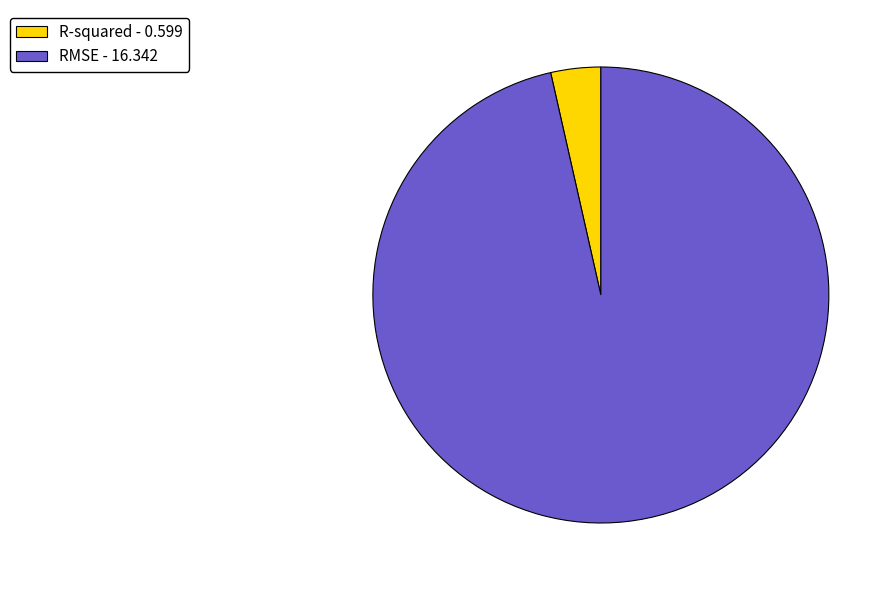

Is it true that RMSE - 16.342 is 96% of the pie?

True